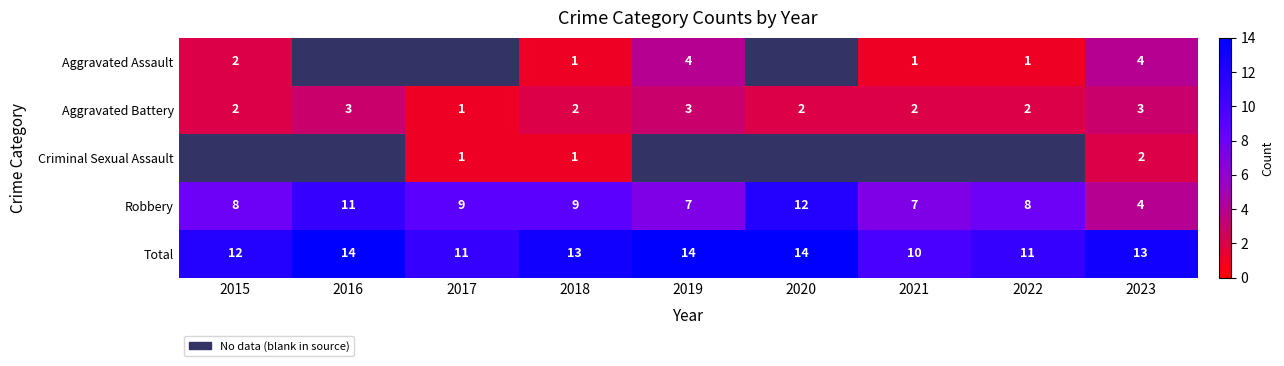

Is it true that Robbery equals 16.6 at 2016?

False